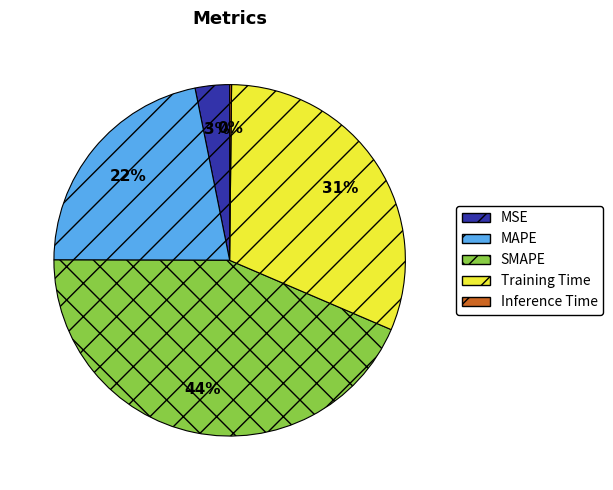

Which slice is the largest?

SMAPE